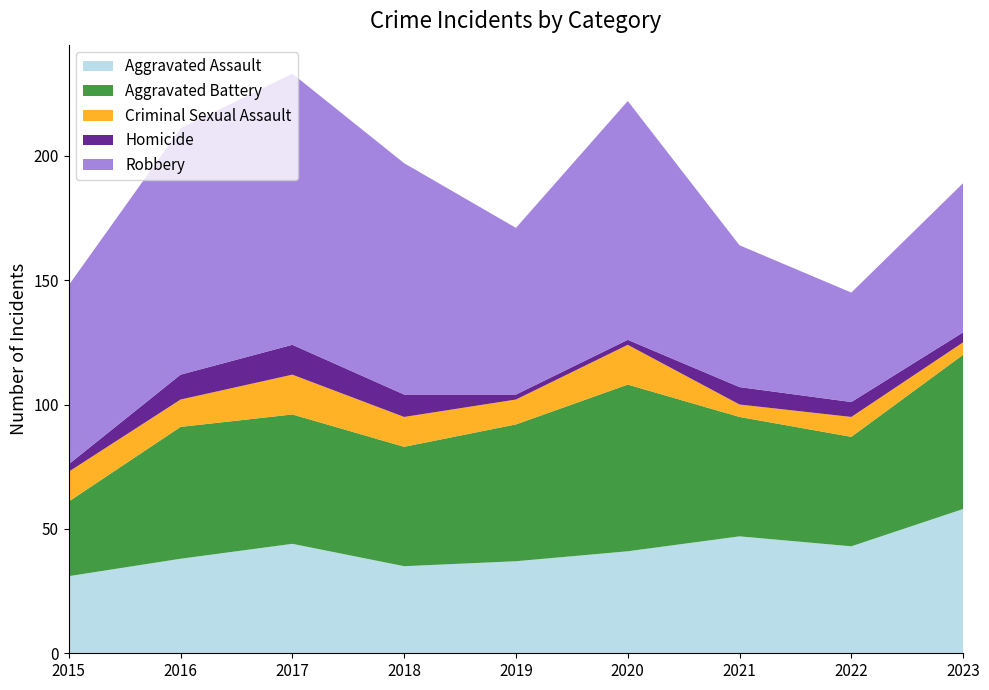

Reading right to left, transcribe all the data shown in this chart.

Aggravated Assault: 58	43	47	41	37	35	44	38	31
Aggravated Battery: 62	44	48	67	55	48	52	53	30
Criminal Sexual Assault: 5	8	5	16	10	12	16	11	12
Homicide: 4	6	7	2	2	9	12	10	3
Robbery: 60	44	57	96	67	93	109	99	72